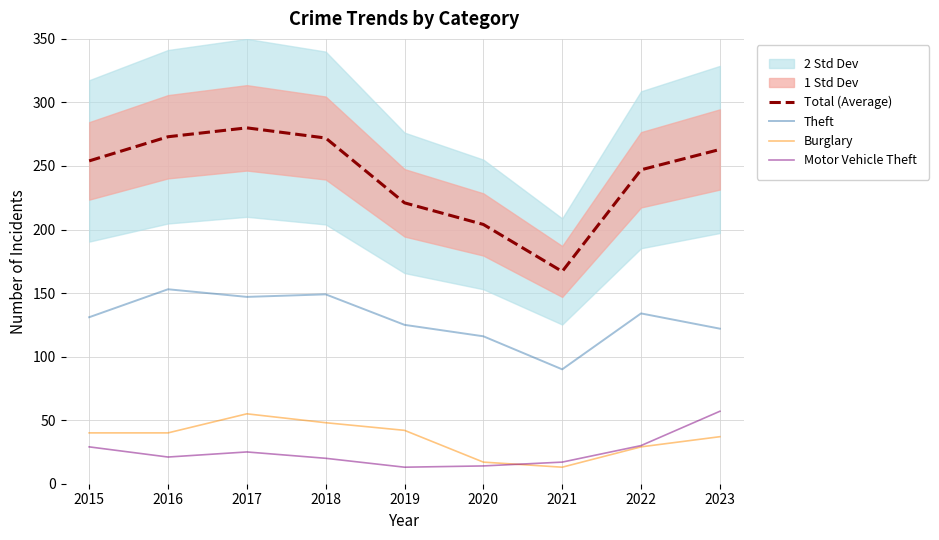

Reading left to right, transcribe all the data shown in this chart.

Total (Average): 254	273	280	272	221	204	167	247	263
Theft: 131	153	147	149	125	116	90	134	122
Burglary: 40	40	55	48	42	17	13	29	37
Motor Vehicle Theft: 29	21	25	20	13	14	17	30	57